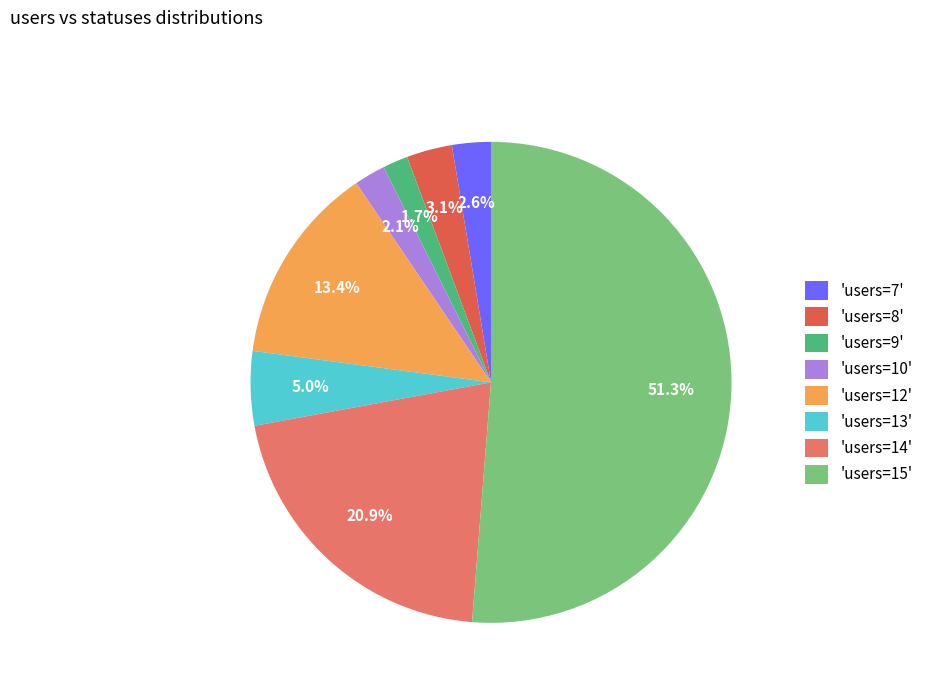

What is the majority slice?

'users=15'